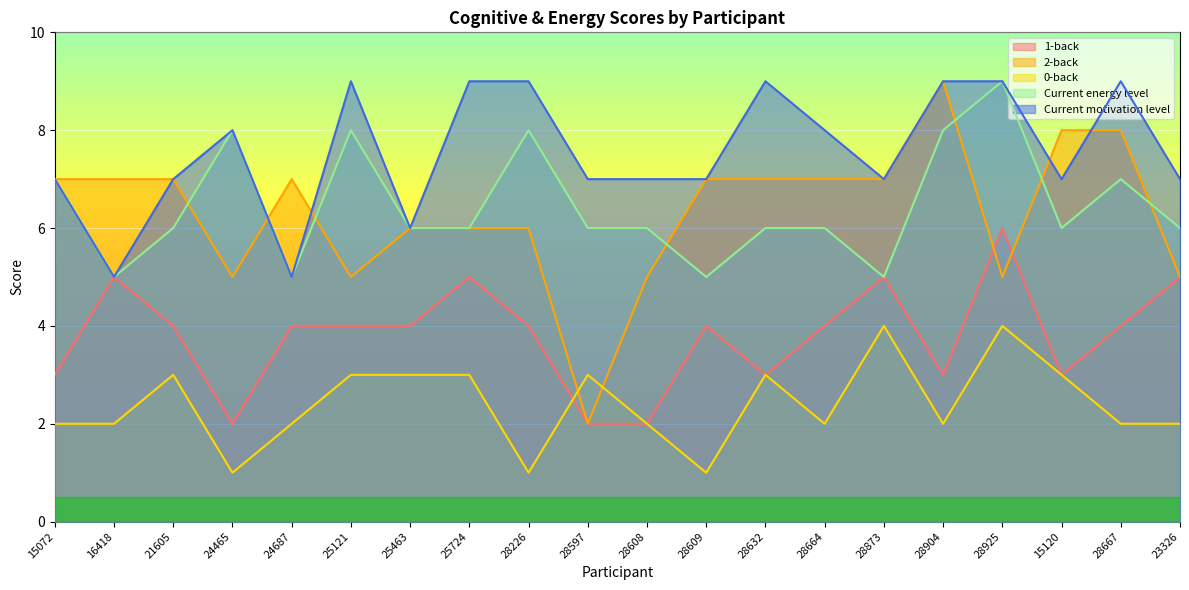

True or false: 2-back has a value of 5 at 28608.

True